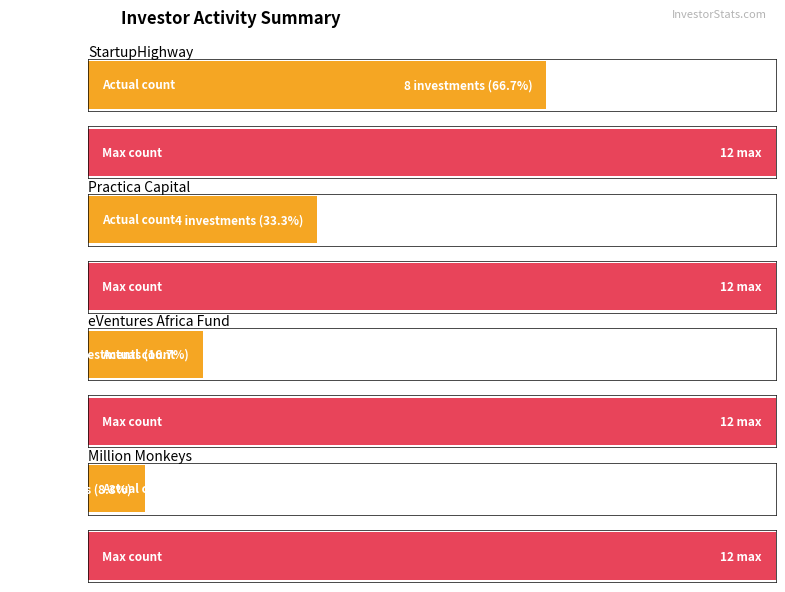

What is the label of the 2nd bar from the right?

StartupHighway